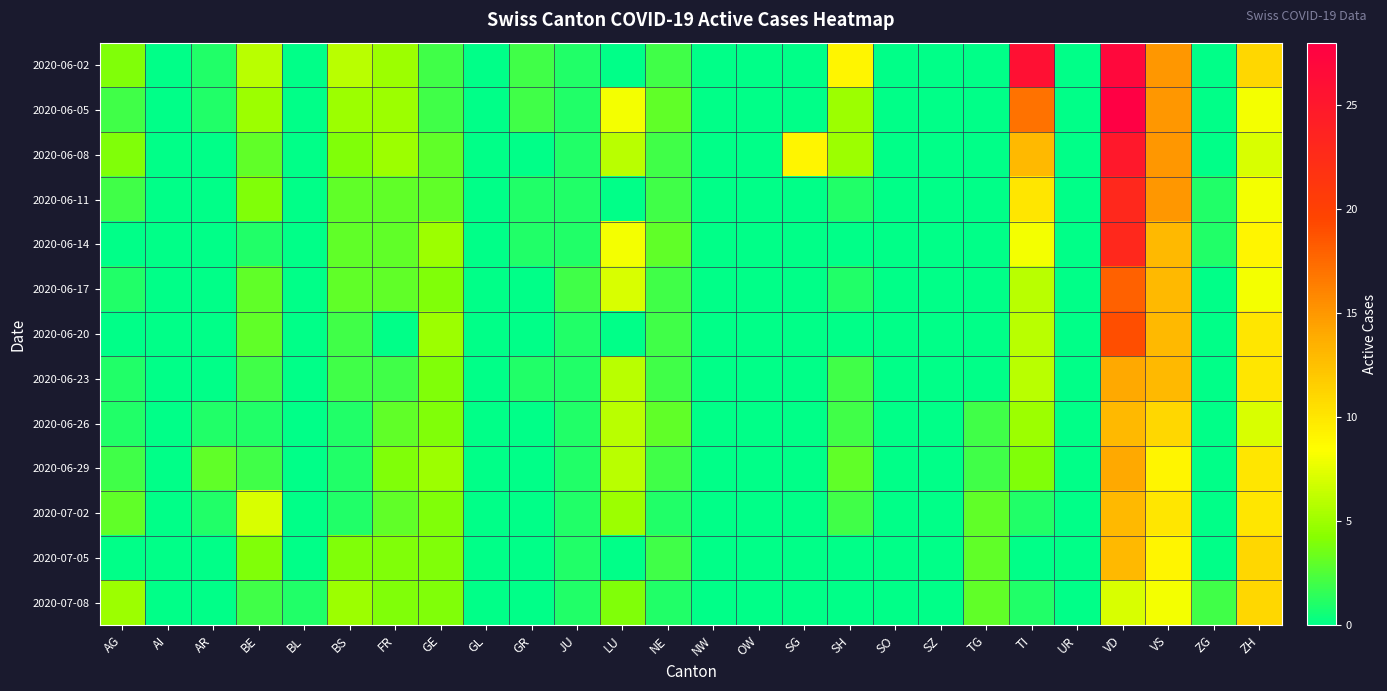

What is the difference between the highest and lowest values at BE?

6